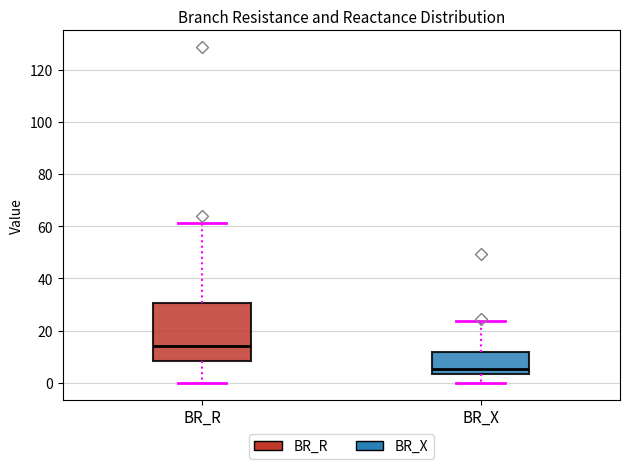

Reading left to right, read every box against the y-axis: the position of its median line, the range the box covers, and the ends of its whiskers. The values are not printed on the chart, so give them approximately, as read against the axis.

BR_R: median 14, box 8 to 30, whiskers 0 to 62
BR_X: median 6, box 4 to 12, whiskers 0 to 24